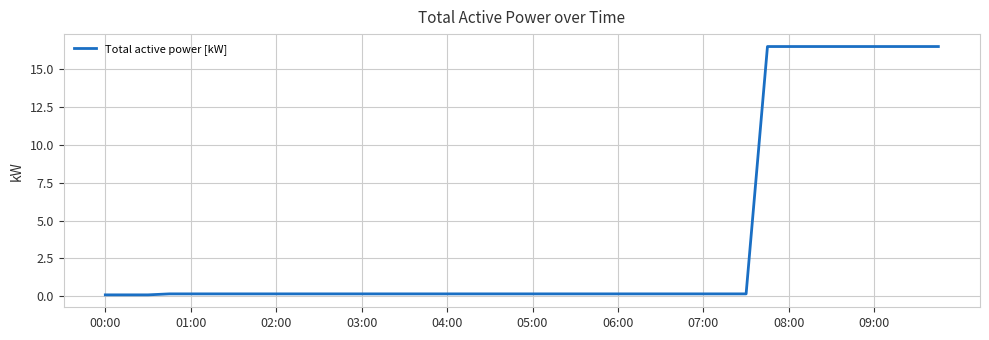

What is the difference between the maximum and minimum values?

16.4